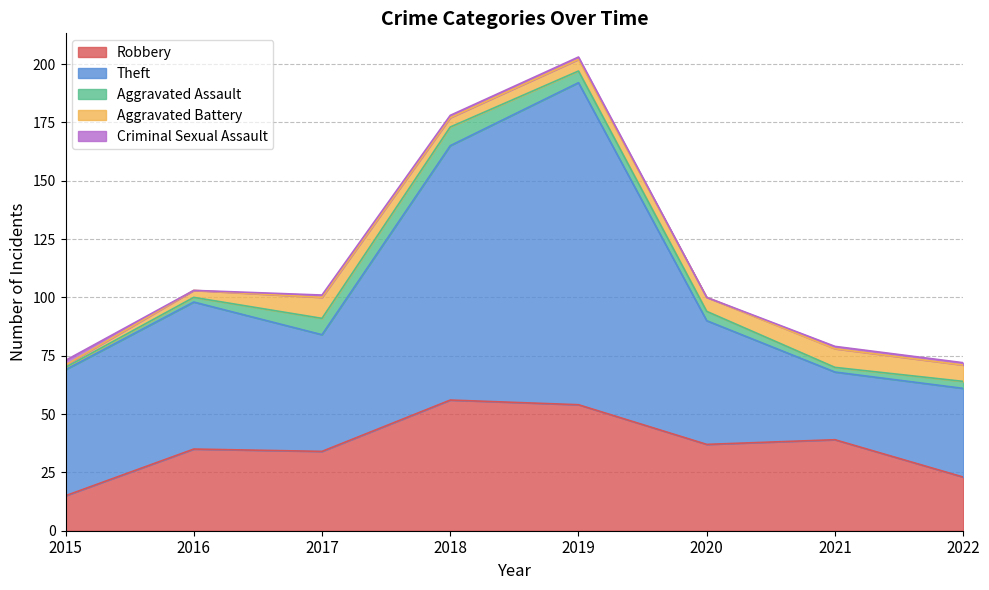

Count the number of categories in the chart.

8